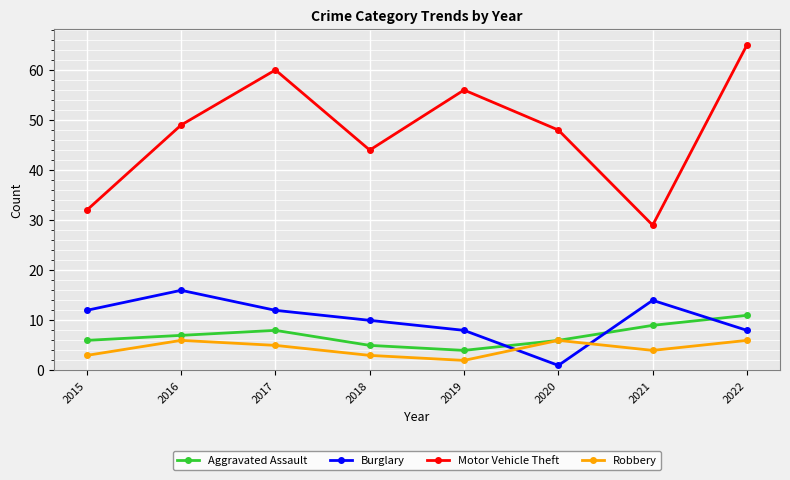

Count the number of categories in the chart.

8